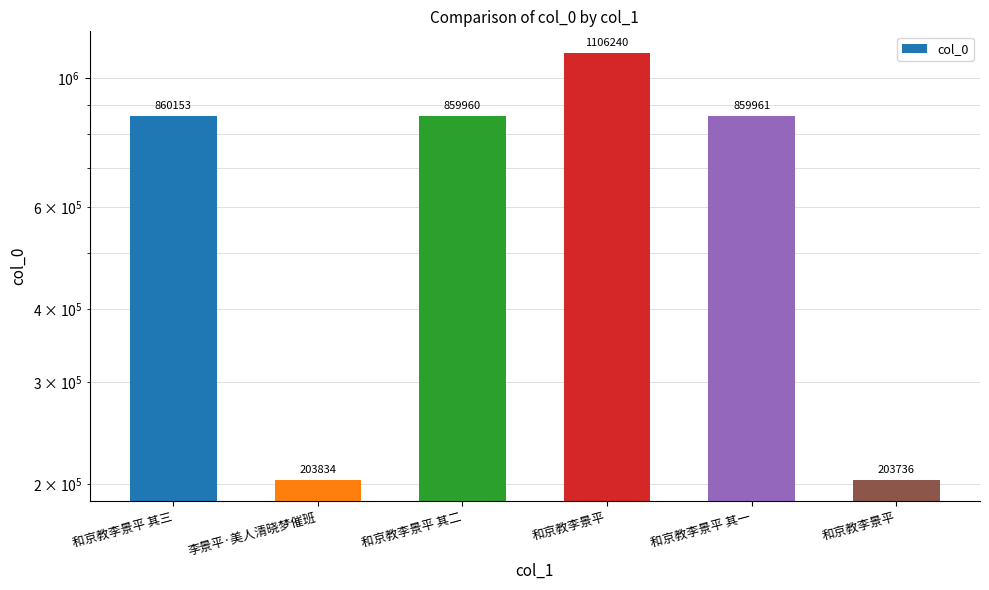

Reading left to right, what are all the values shown in this chart?

和京教李景平 其三=860153	李景平·美人清晓梦催班=203834	和京教李景平 其二=859960	和京教李景平=1106240	和京教李景平 其一=859961	和京教李景平=203736